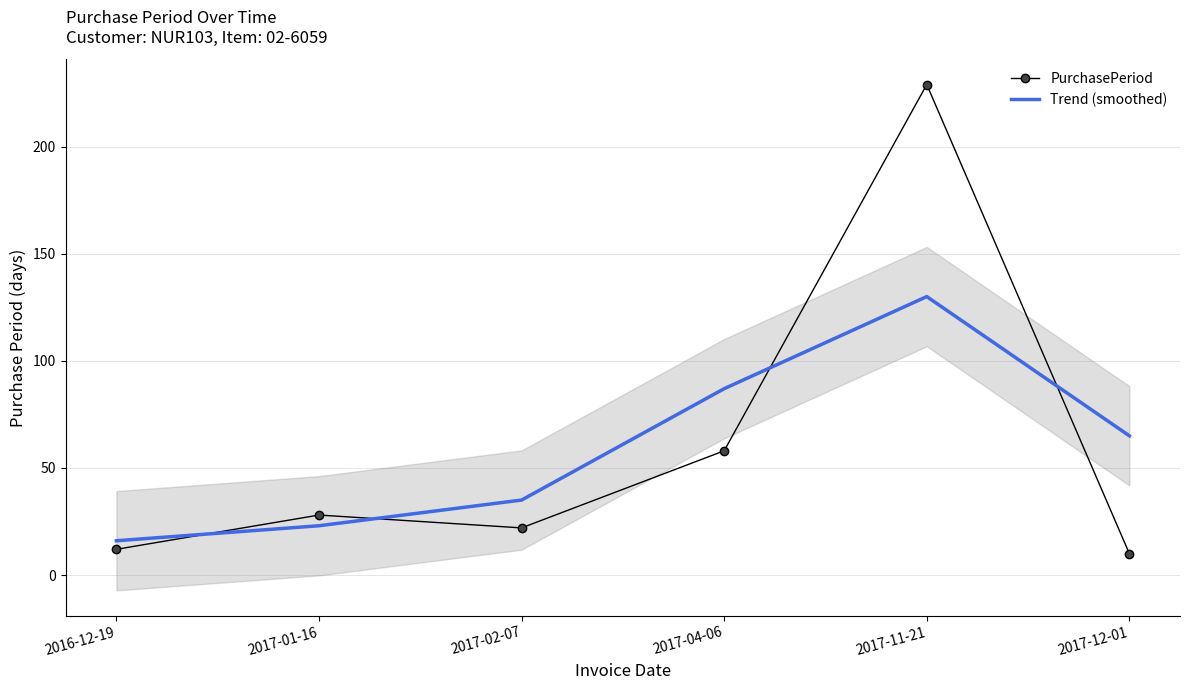

What is the spread (max minus min) of values at 2017-02-07?

13